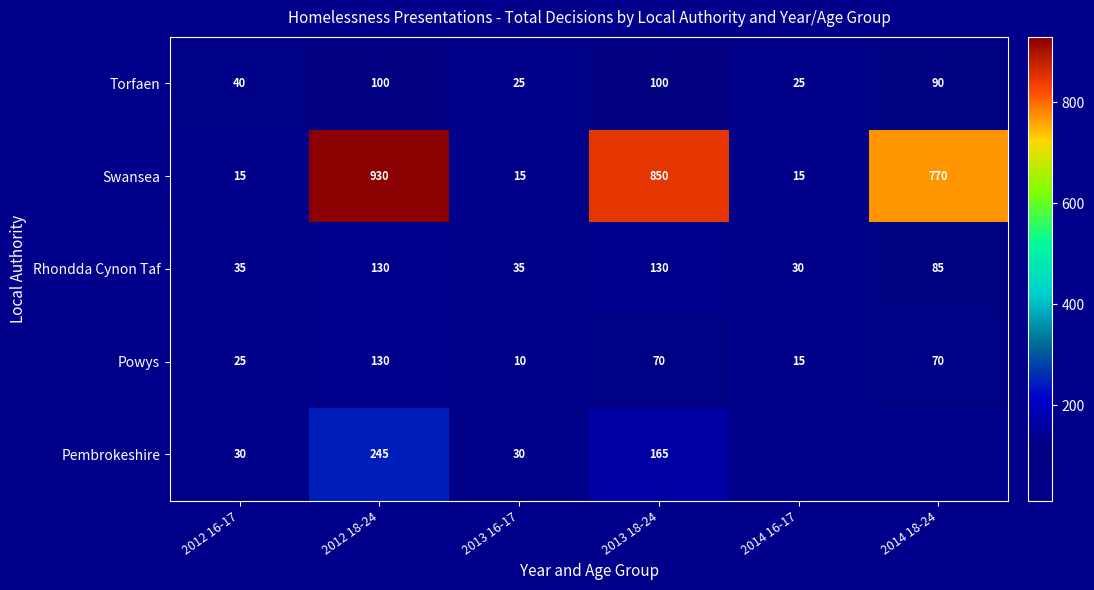

How many data points does each series have?

6